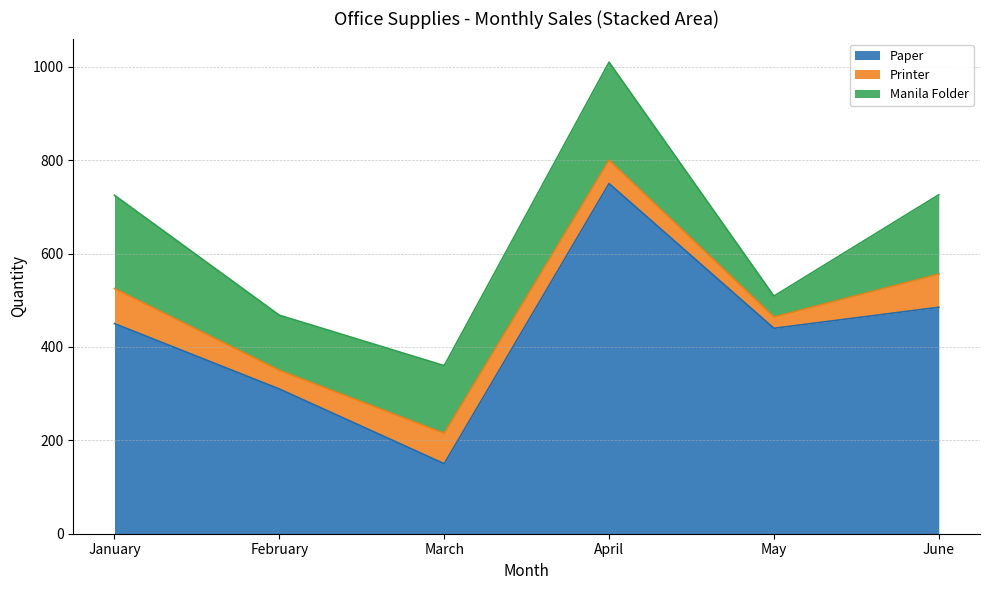

Rank the categories by Paper value from lowest to highest.

March, February, May, January, June, April